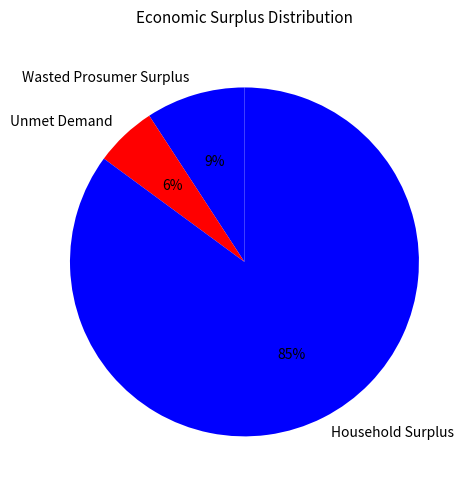

Do Unmet Demand and Wasted Prosumer Surplus together represent more than half of the pie?

No